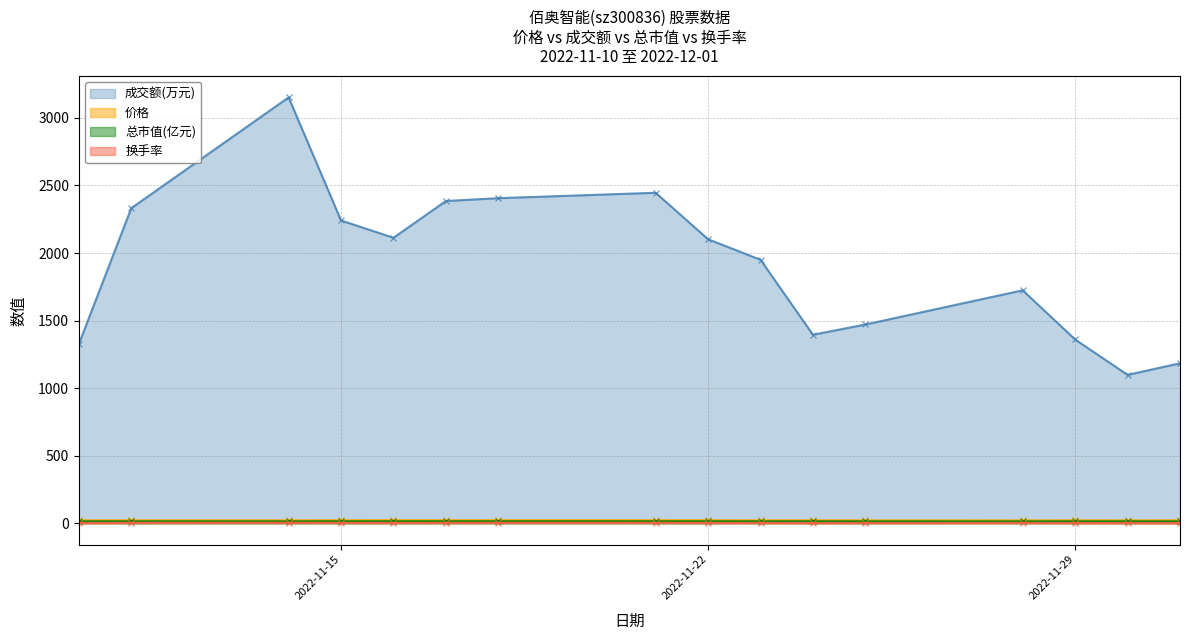

At how many categories does at least one series exceed 2124?

6